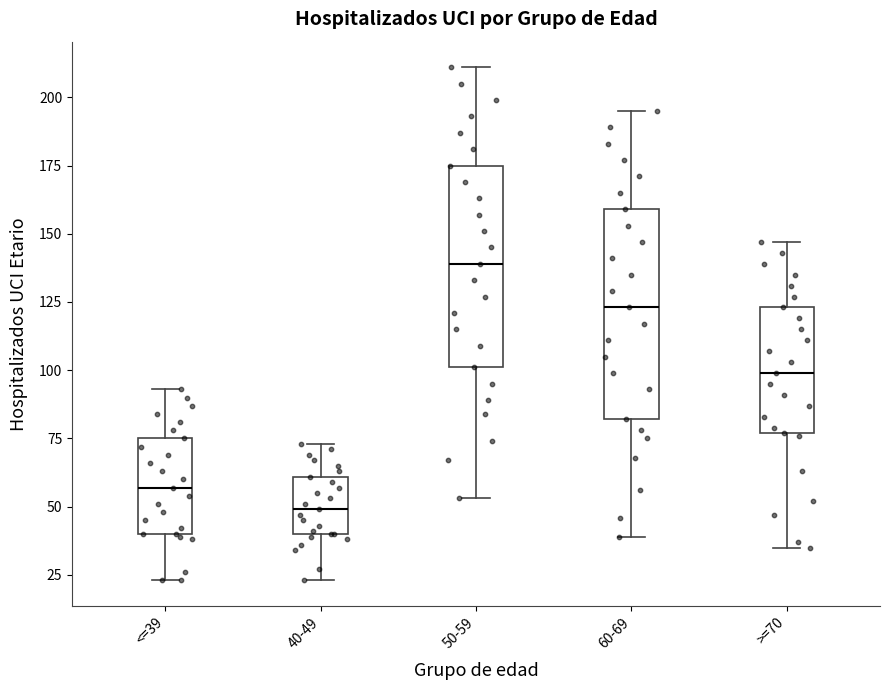

Where does the lower whisker of the box for >=70 end on the y-axis? The values are not printed on the chart, so give them approximately, as read against the axis.

35